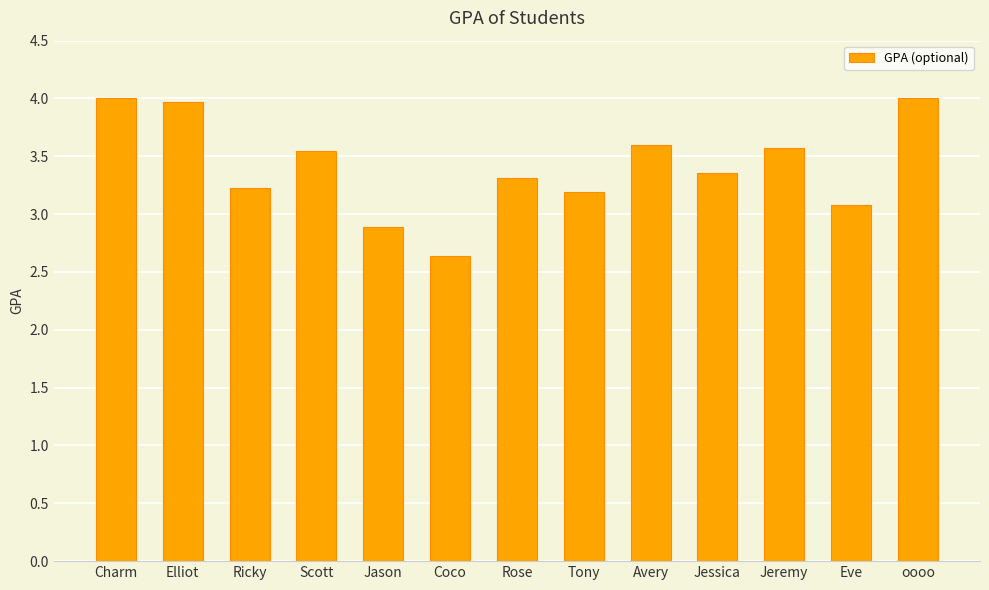

What is the sum of all values?

44.4